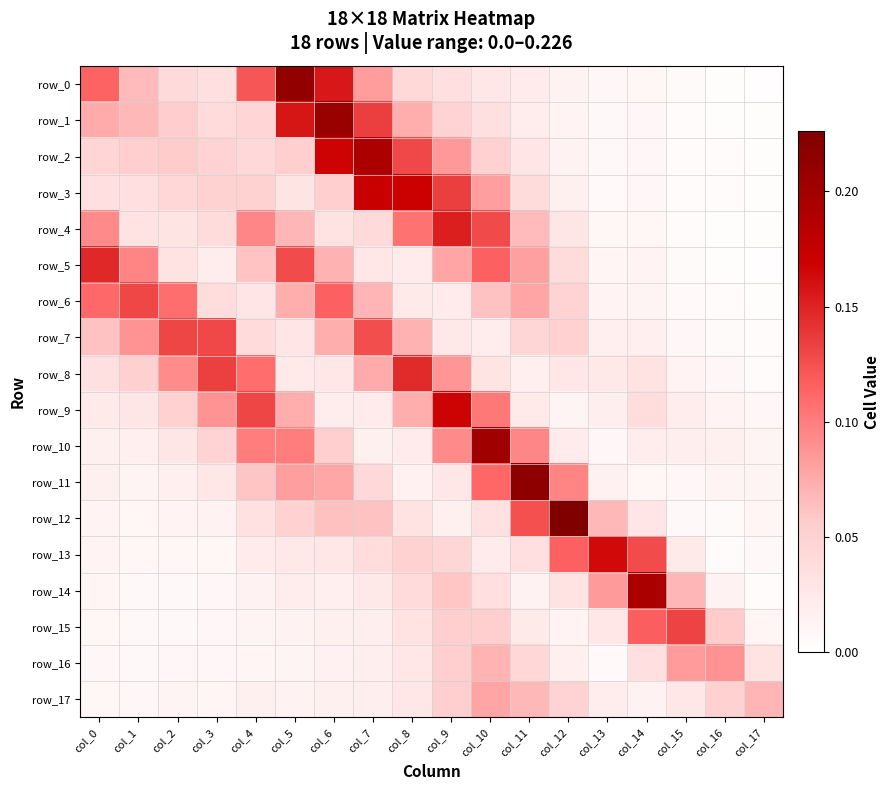

Which series has the largest range (max minus min)?

row_12